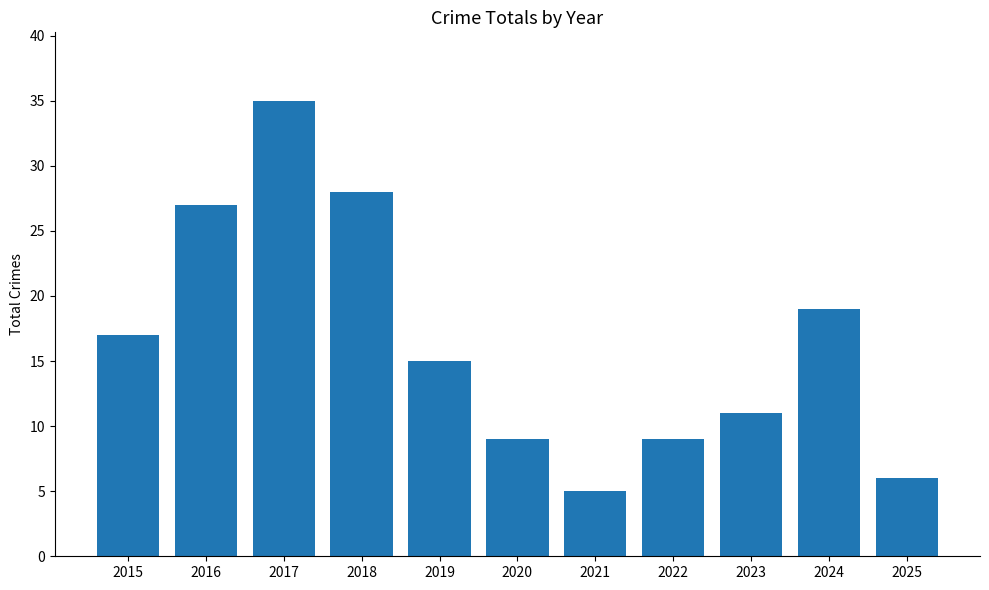

What is the greatest value displayed?

35